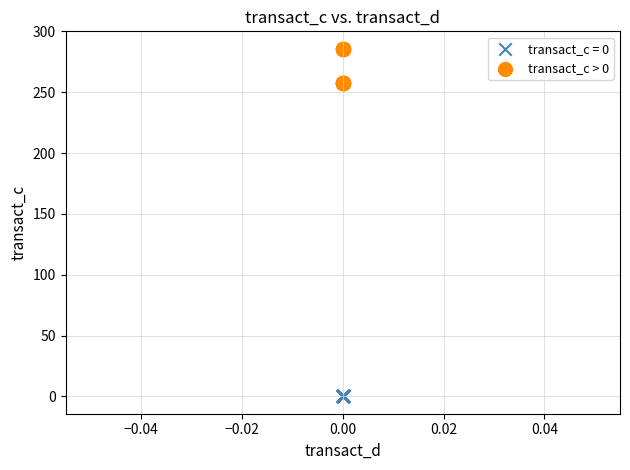

Which series contains the lowest Y value?

transact_c = 0